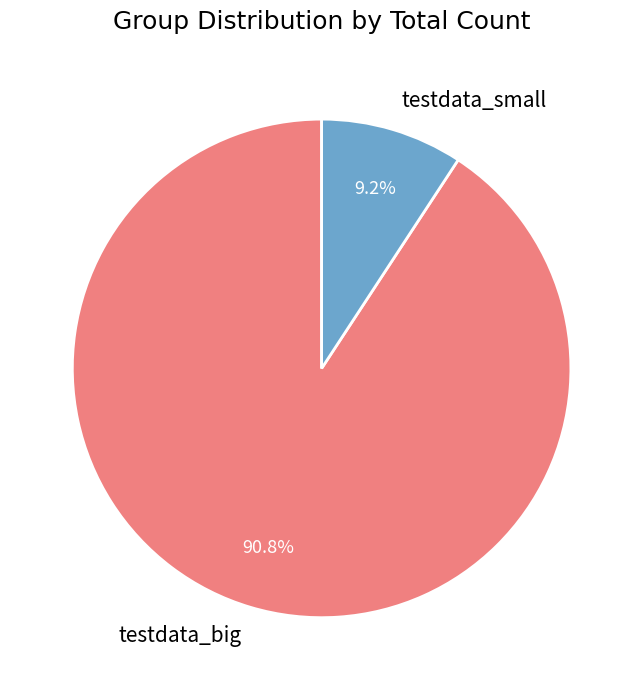

True or false: testdata_small accounts for 1% of the total.

False